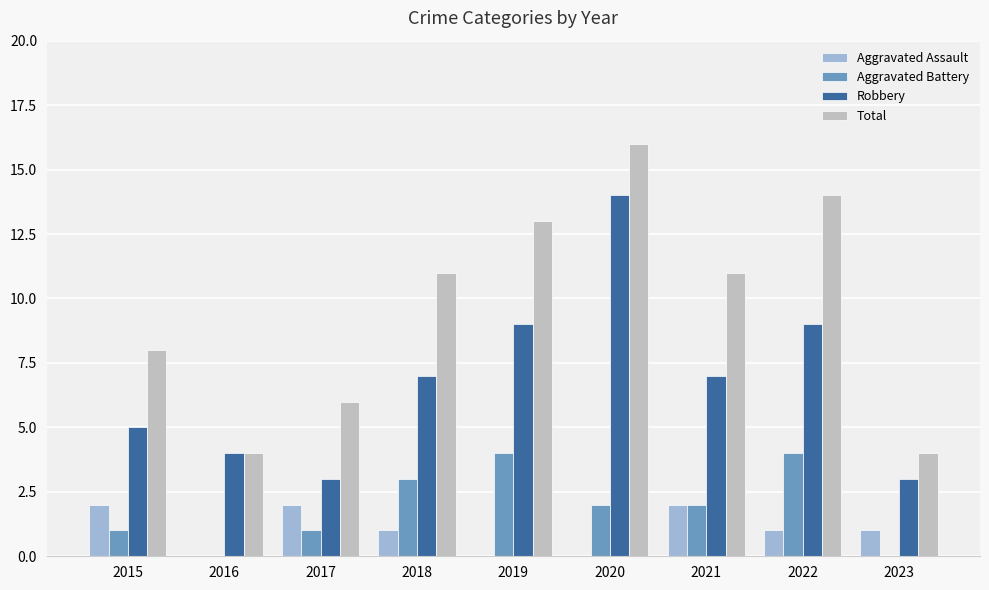

What is the sum of all Aggravated Assault values?

9